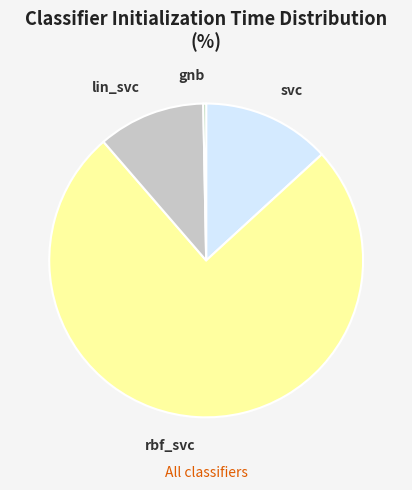

Combined, do svc and lin_svc account for over 50%?

No